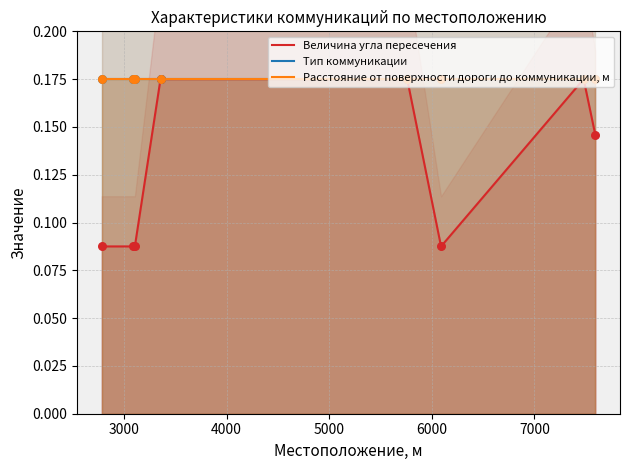

Which series reaches the maximum Y coordinate?

Величина угла пересечения